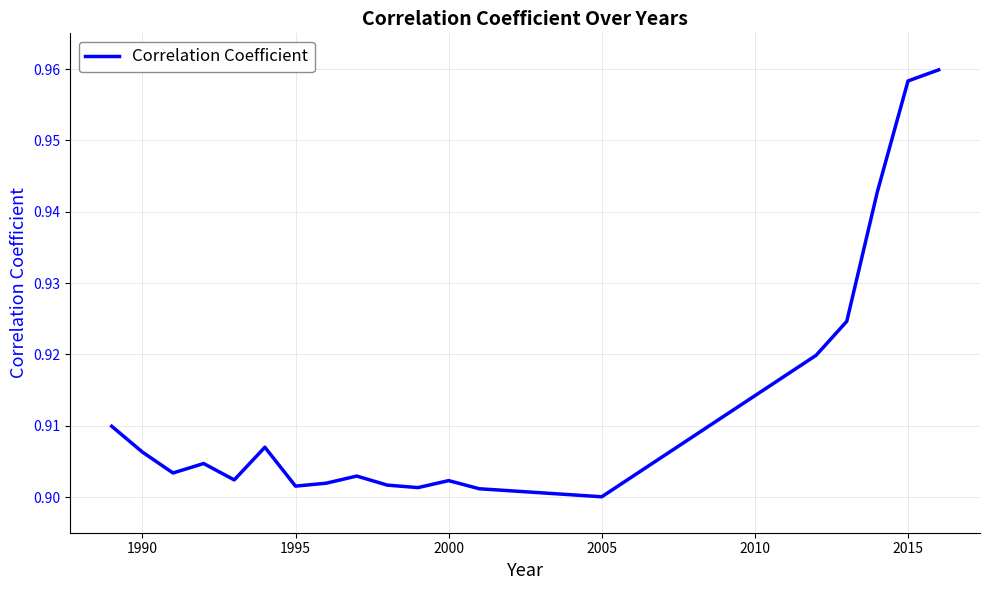

Count the number of categories in the chart.

19